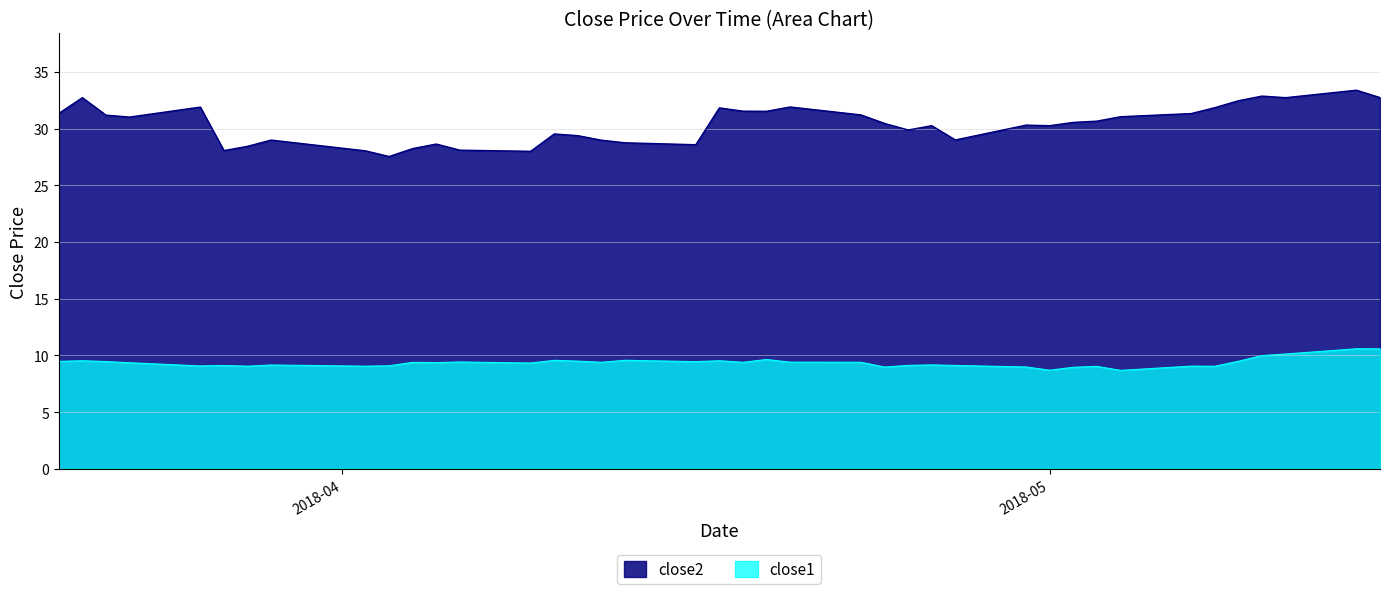

List the series in order of their peak value, highest first.

close2, close1